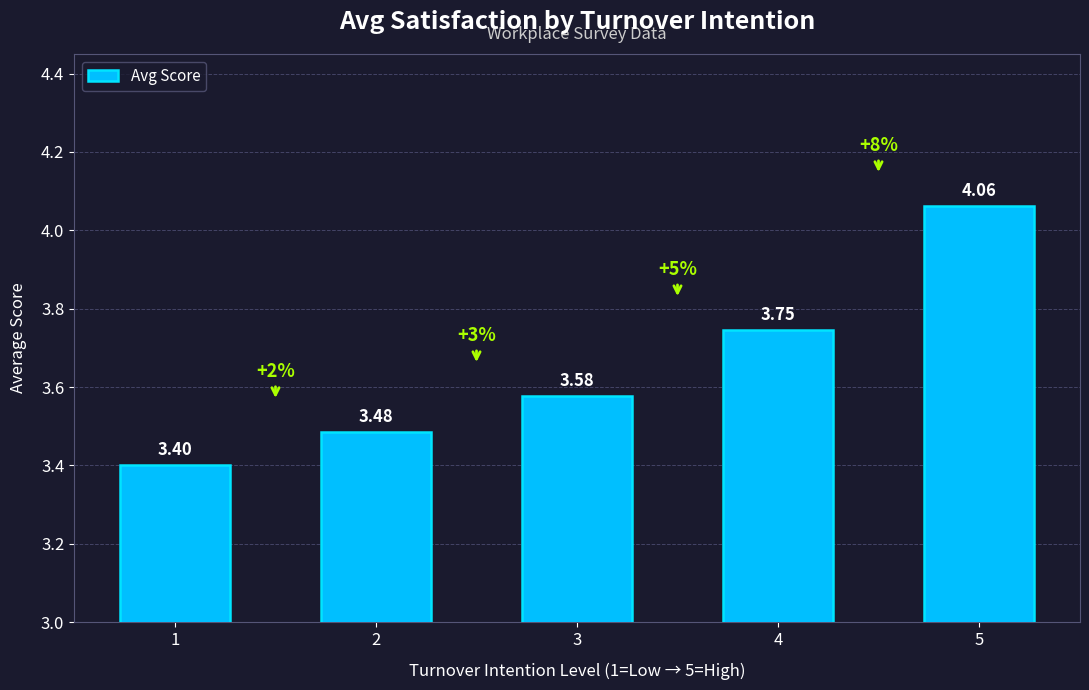

What is the change in value from 1 to 2?

+0.1